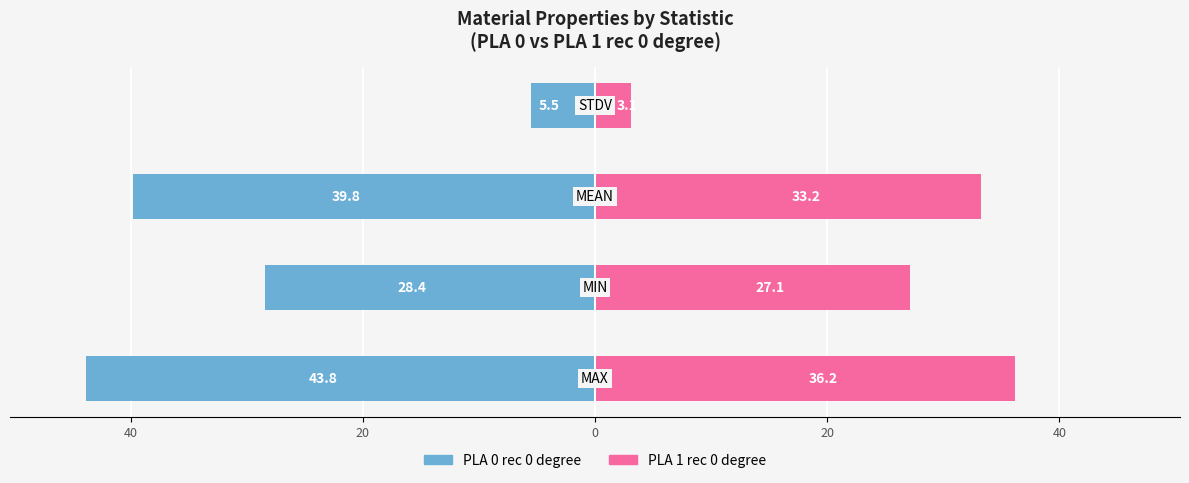

How many groups of bars are there?

4